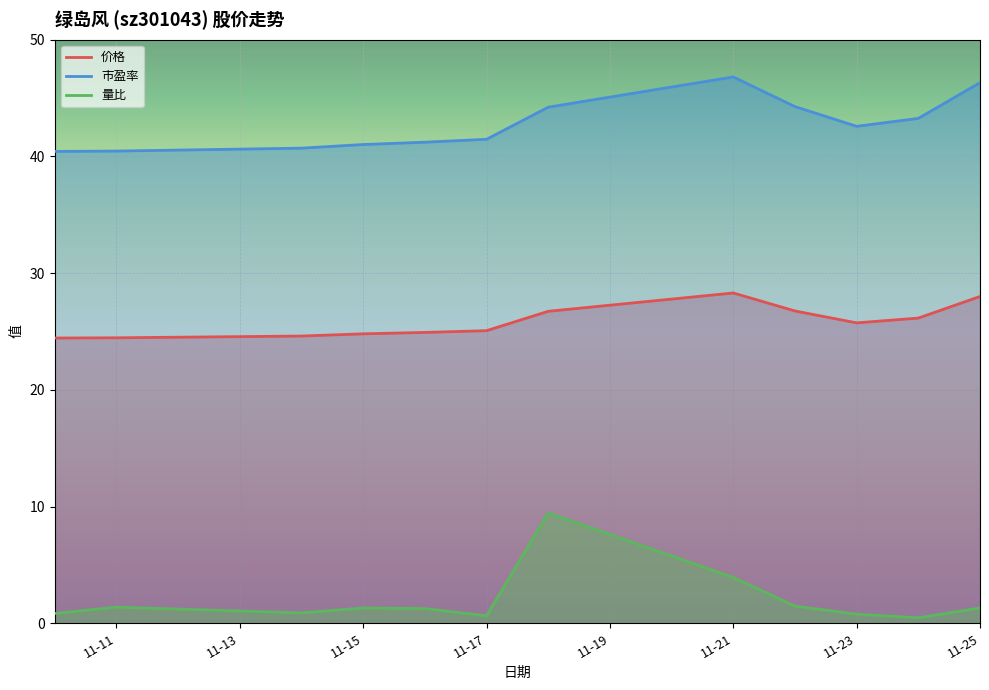

True or false: 量比 and 价格 intersect in this chart.

False